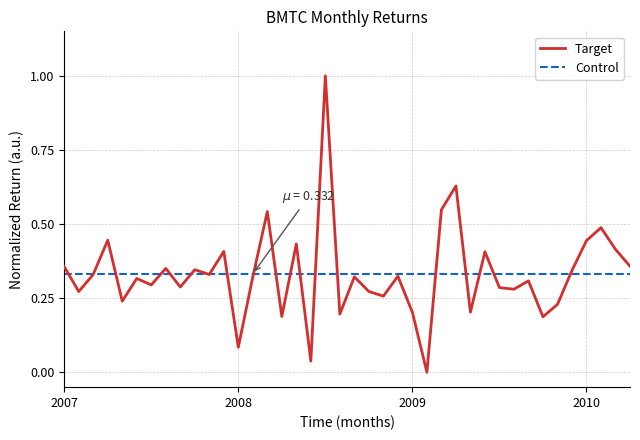

At which category does the chart reach its minimum across all series?

2009-02